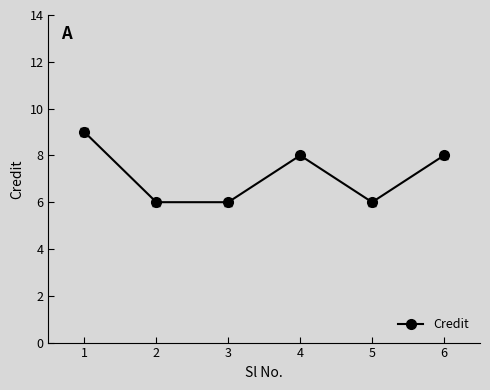

How many values are between 6 and 8?

5